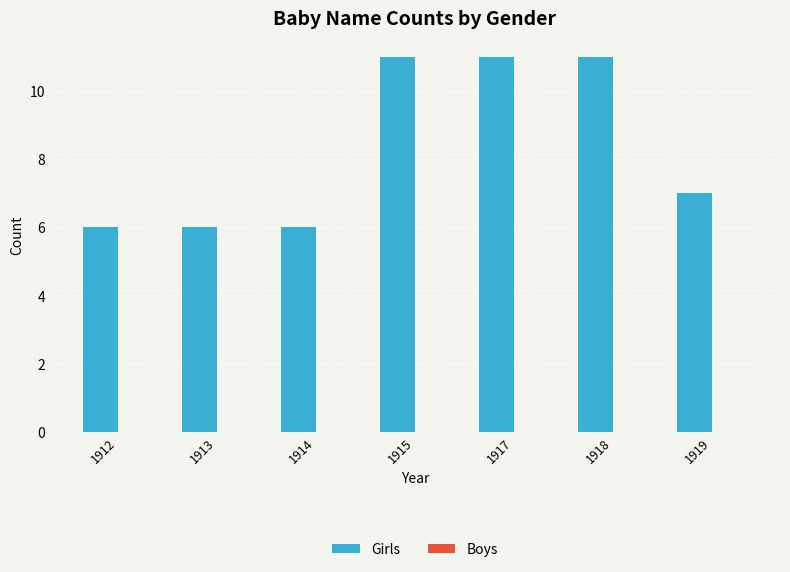

How many bars are there in total?

7